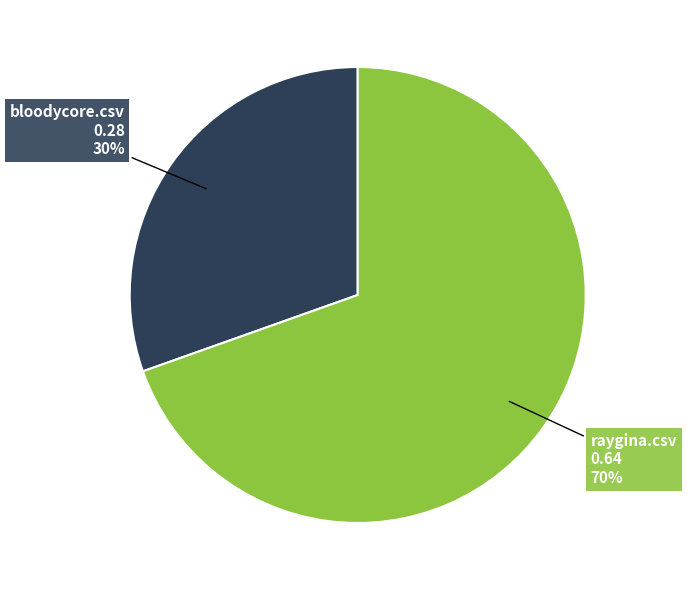

Which has a higher value, bloodycore.csv or raygina.csv?

raygina.csv